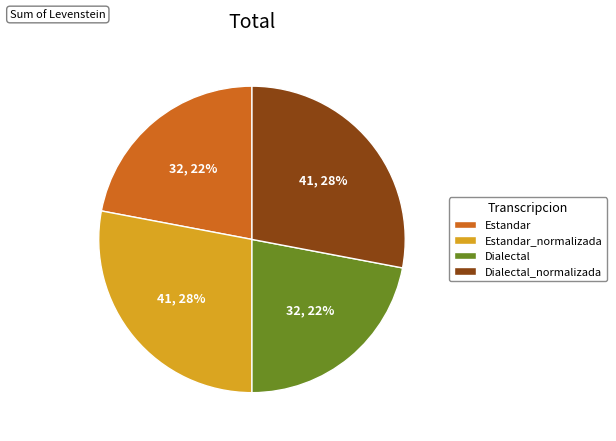

Count the number of slices in the pie.

4